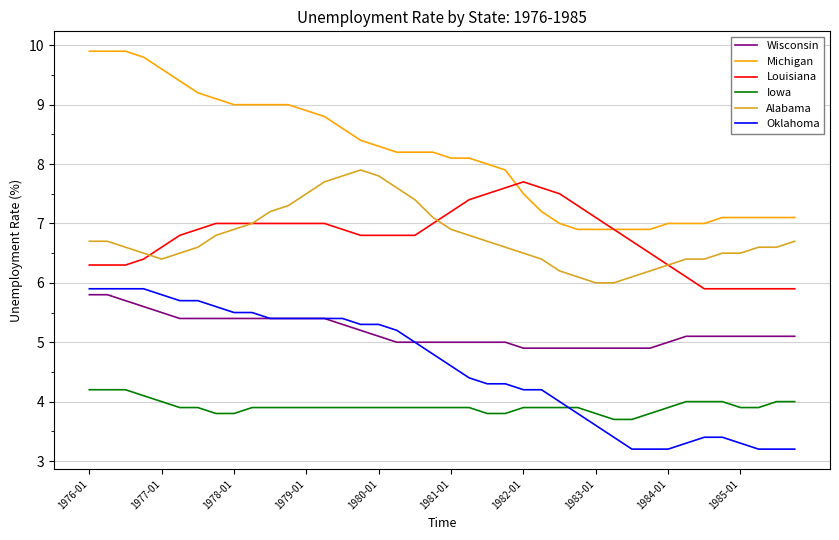

What is the minimum value shown in the chart?

3.2